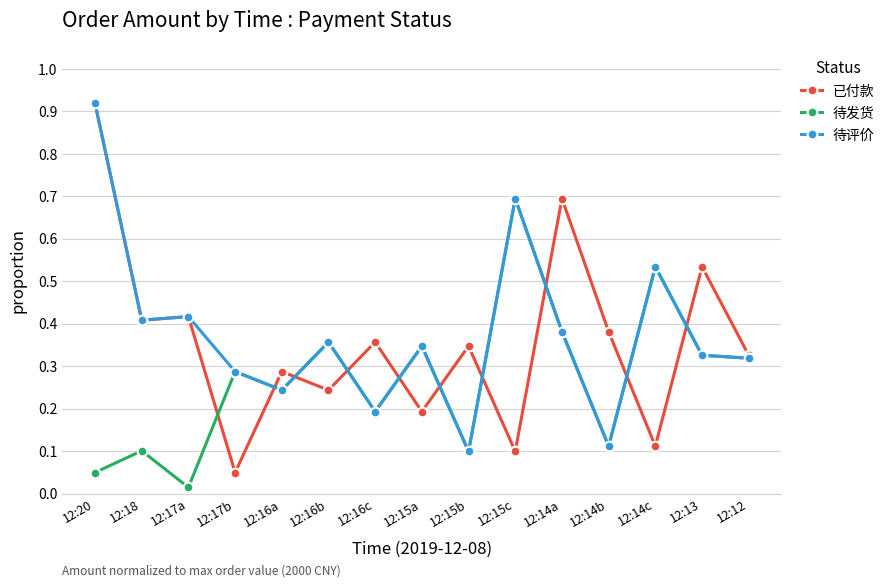

Which series changed the most between 12:20 and 12:16a?

待评价